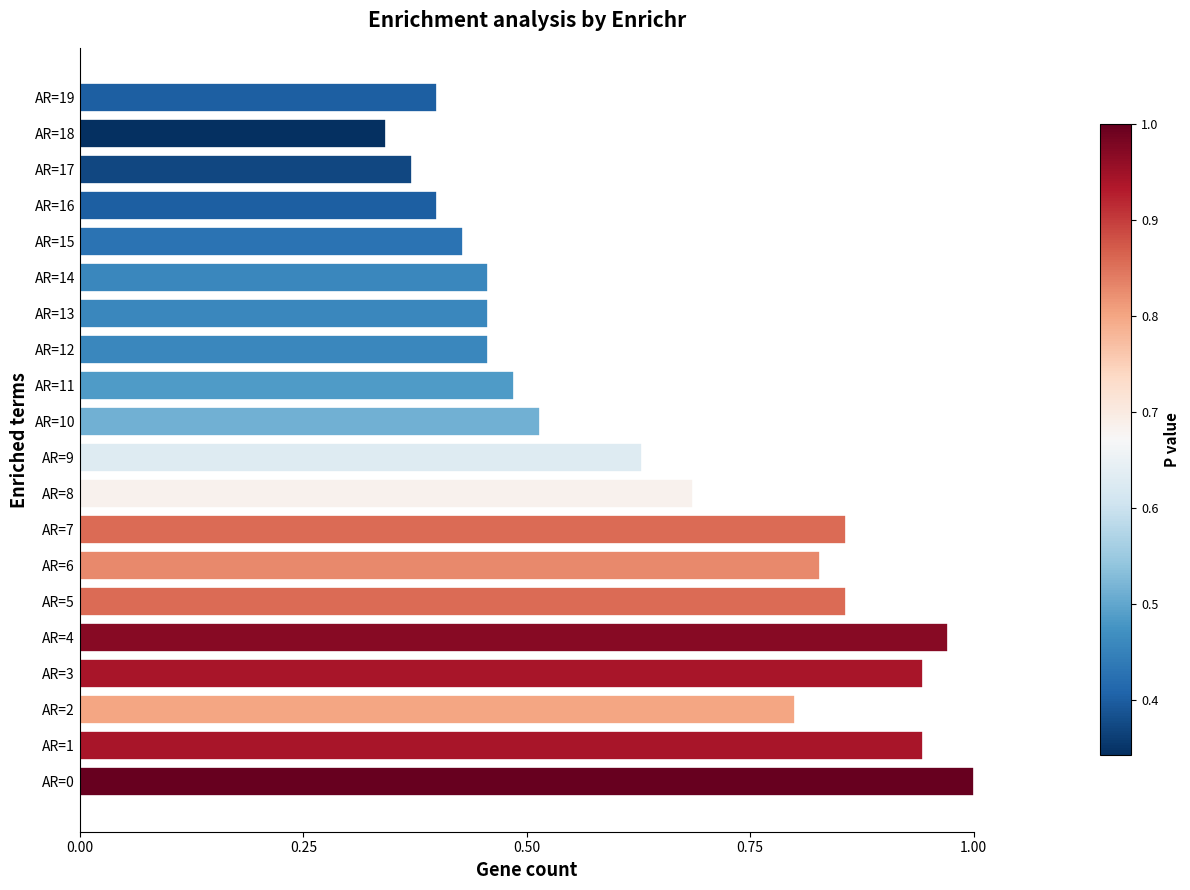

How many bars are there in total?

20